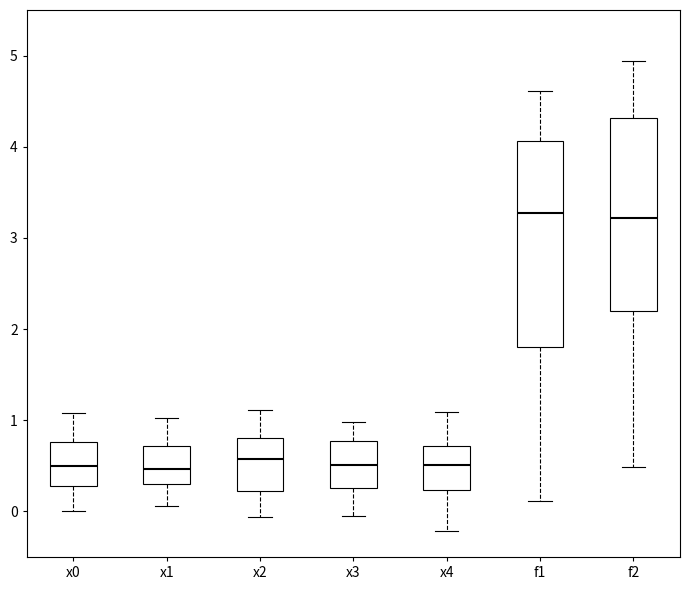

Reading left to right, transcribe this box plot: for each box, give where its median line is, the range the box spans, and where its two whiskers end, as read against the y-axis. The values are not printed on the chart, so give them approximately, as read against the axis.

x0: median 0.5, box 0.3 to 0.8, whiskers 0.0 to 1.1
x1: median 0.5, box 0.3 to 0.7, whiskers 0.1 to 1.0
x2: median 0.6, box 0.2 to 0.8, whiskers -0.1 to 1.1
x3: median 0.5, box 0.3 to 0.8, whiskers 0.0 to 1.0
x4: median 0.5, box 0.2 to 0.7, whiskers -0.2 to 1.1
f1: median 3.3, box 1.8 to 4.1, whiskers 0.1 to 4.6
f2: median 3.2, box 2.2 to 4.3, whiskers 0.5 to 4.9